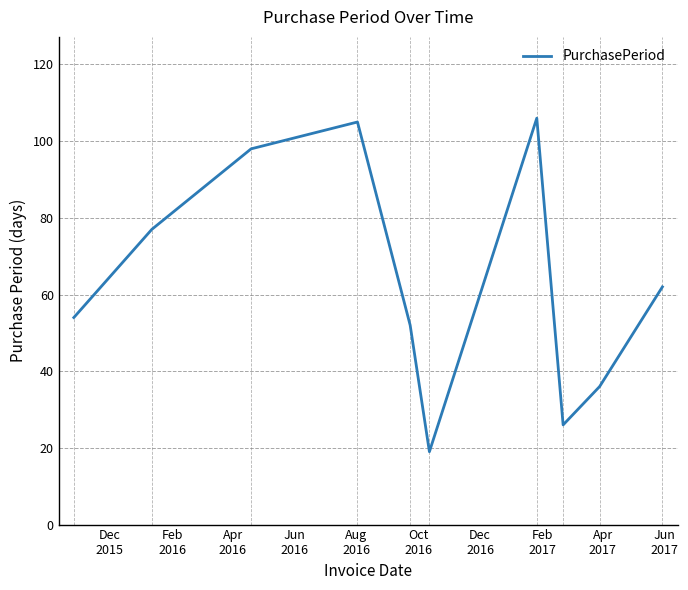

What is the maximum value shown in the chart?

106